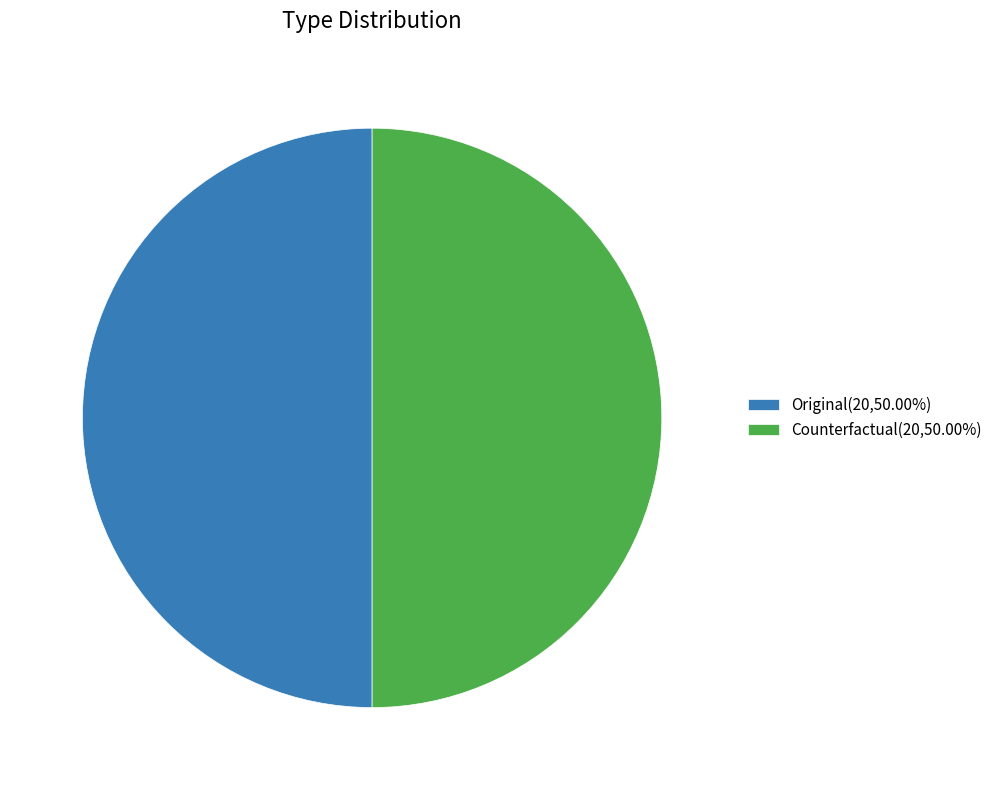

Is it true that Original is 56% of the pie?

False